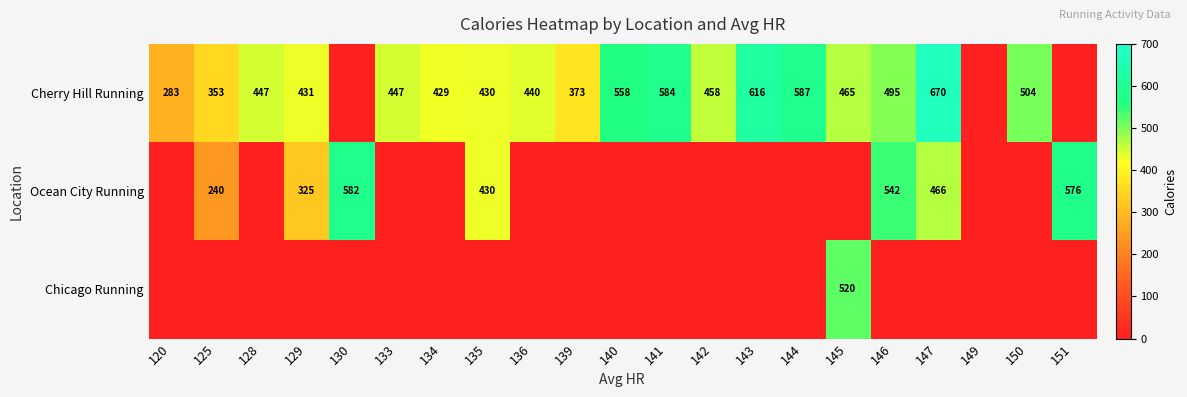

True or false: Cherry Hill Running has a value of 447 at 133.

True